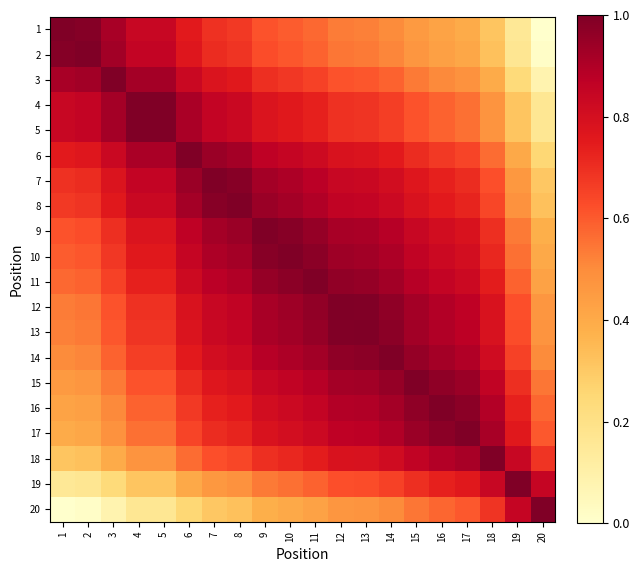

At how many categories does at least one series exceed 0?

20